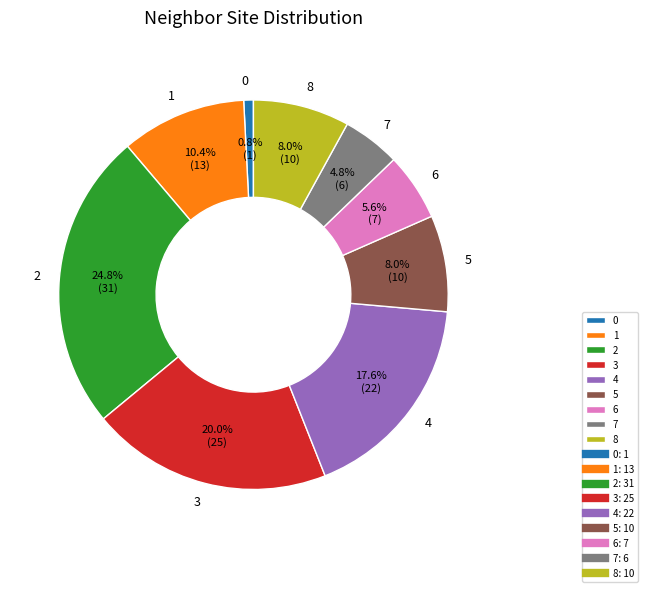

Approximately how many times larger is the value at 5 compared to 6?

1.4